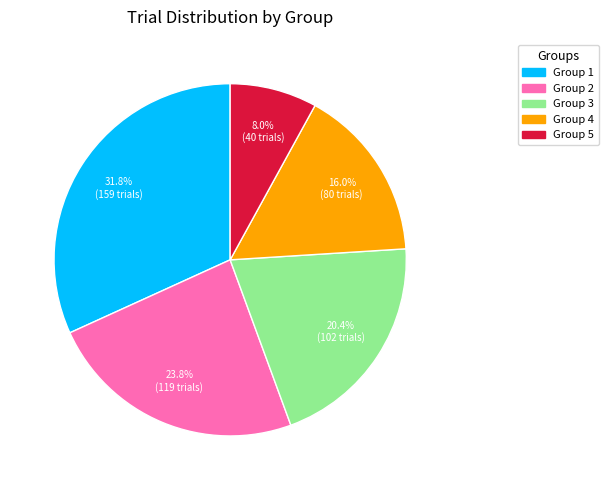

Is Group 3 the majority of the pie?

No